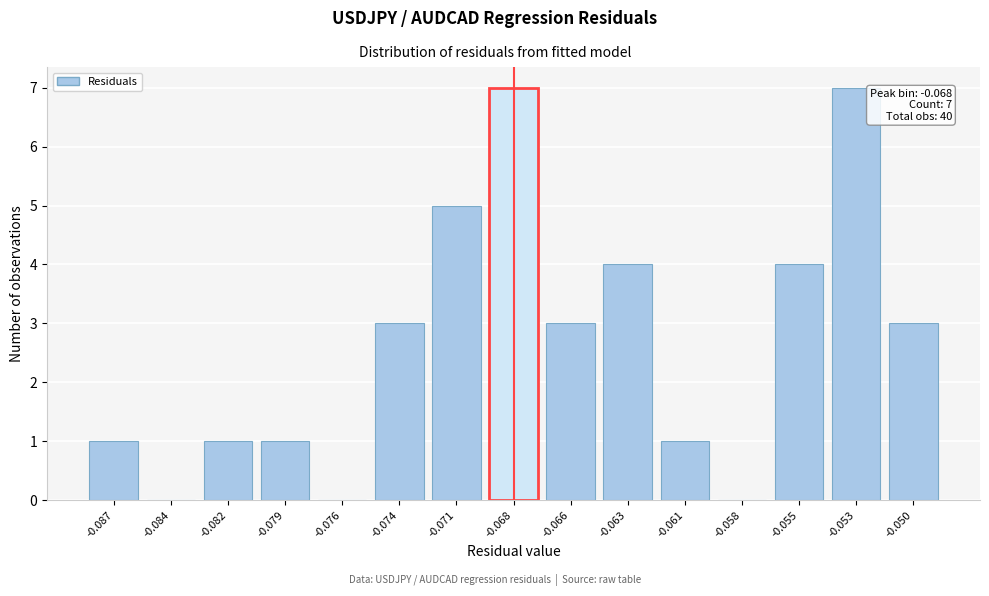

Reading left to right, extract all data points from this chart.

-0.087=1	-0.084=0	-0.082=1	-0.079=1	-0.076=0	-0.074=3	-0.071=5	-0.068=7	-0.066=3	-0.063=4	-0.061=1	-0.058=0	-0.055=4	-0.053=7	-0.050=3